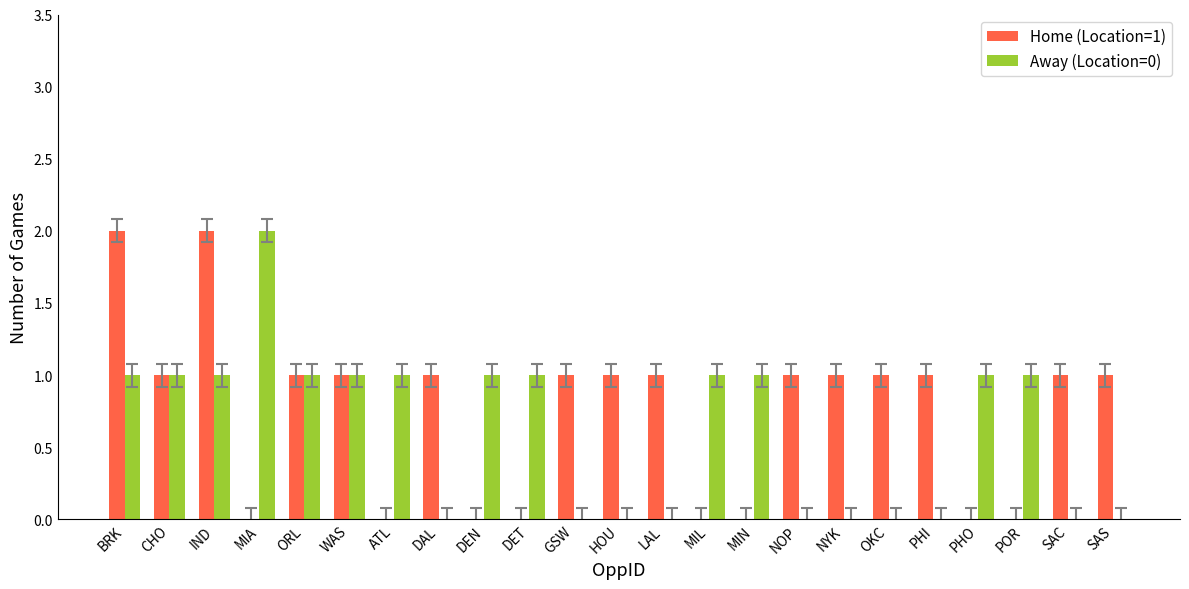

Which series has the largest total across all categories?

Home (Location=1)